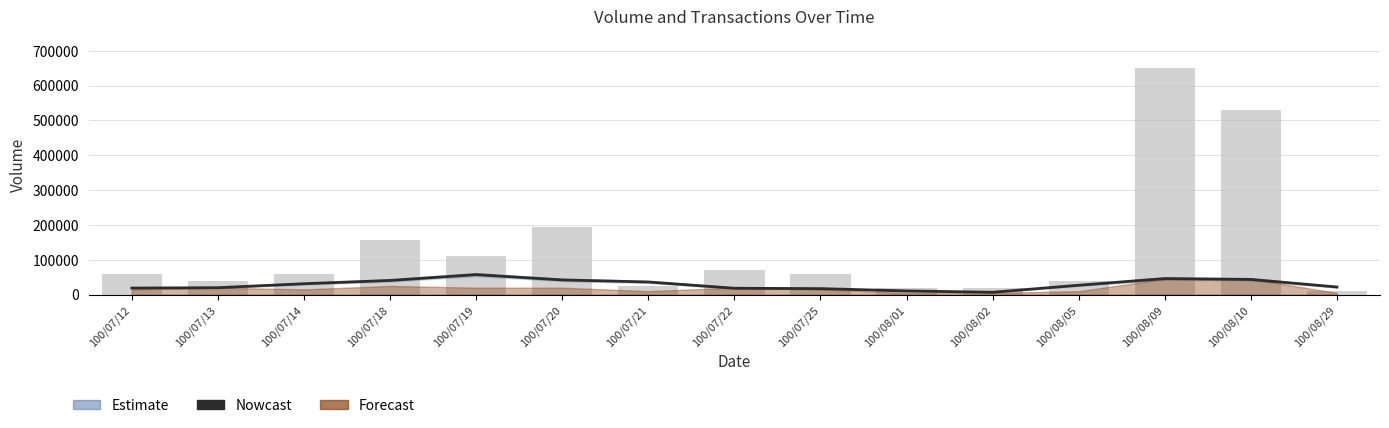

What is the difference between the highest and lowest values at 100/07/18?

117266.7